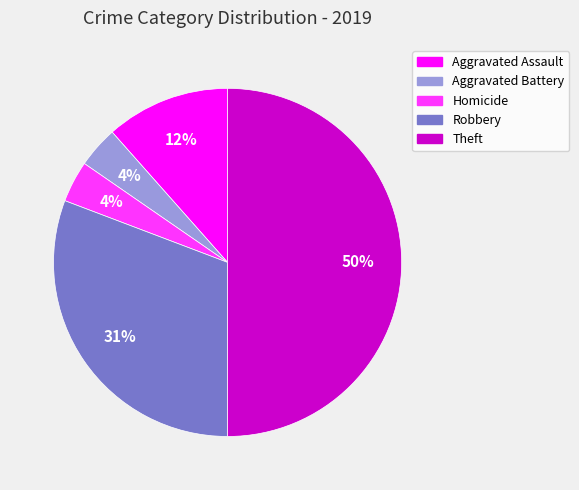

Between Robbery and Aggravated Battery, which is larger?

Robbery